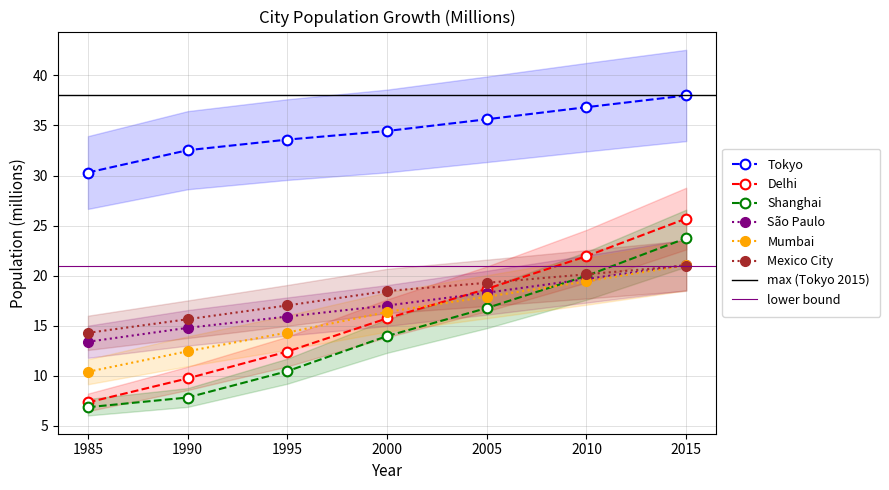

Reading left to right, transcribe all the data shown in this chart.

Tokyo: 30.3	32.5	33.6	34.5	35.6	36.8	38.0
Delhi: 7.3	9.7	12.4	15.7	18.7	21.9	25.7
Shanghai: 6.8	7.8	10.4	14.0	16.8	20.0	23.7
São Paulo: 13.4	14.8	15.9	17.0	18.3	19.7	21.1
Mumbai: 10.4	12.4	14.3	16.4	17.9	19.4	21.0
Mexico City: 14.3	15.6	17.0	18.5	19.3	20.1	21.0